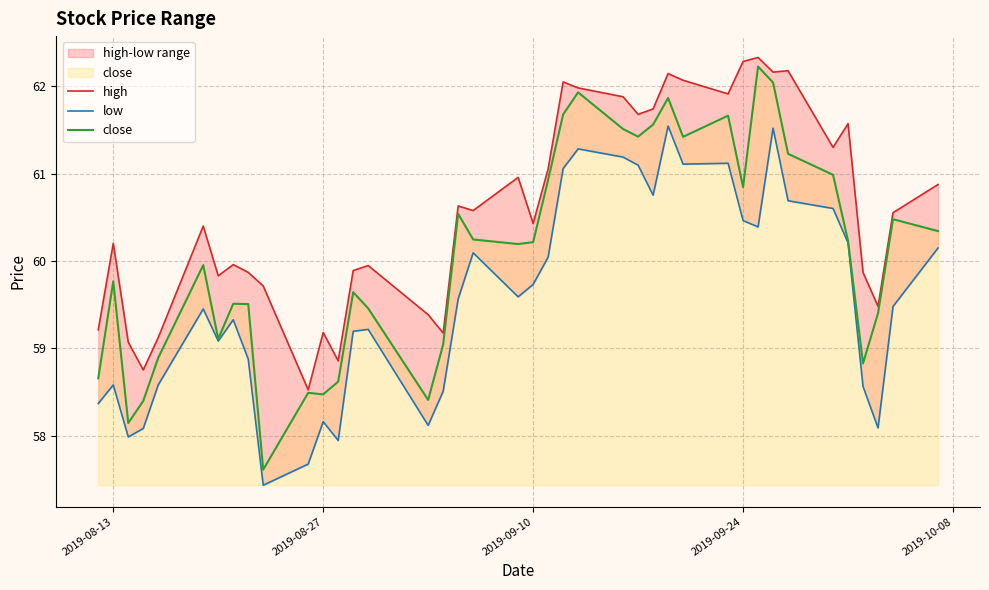

Which series has the largest range (max minus min)?

close